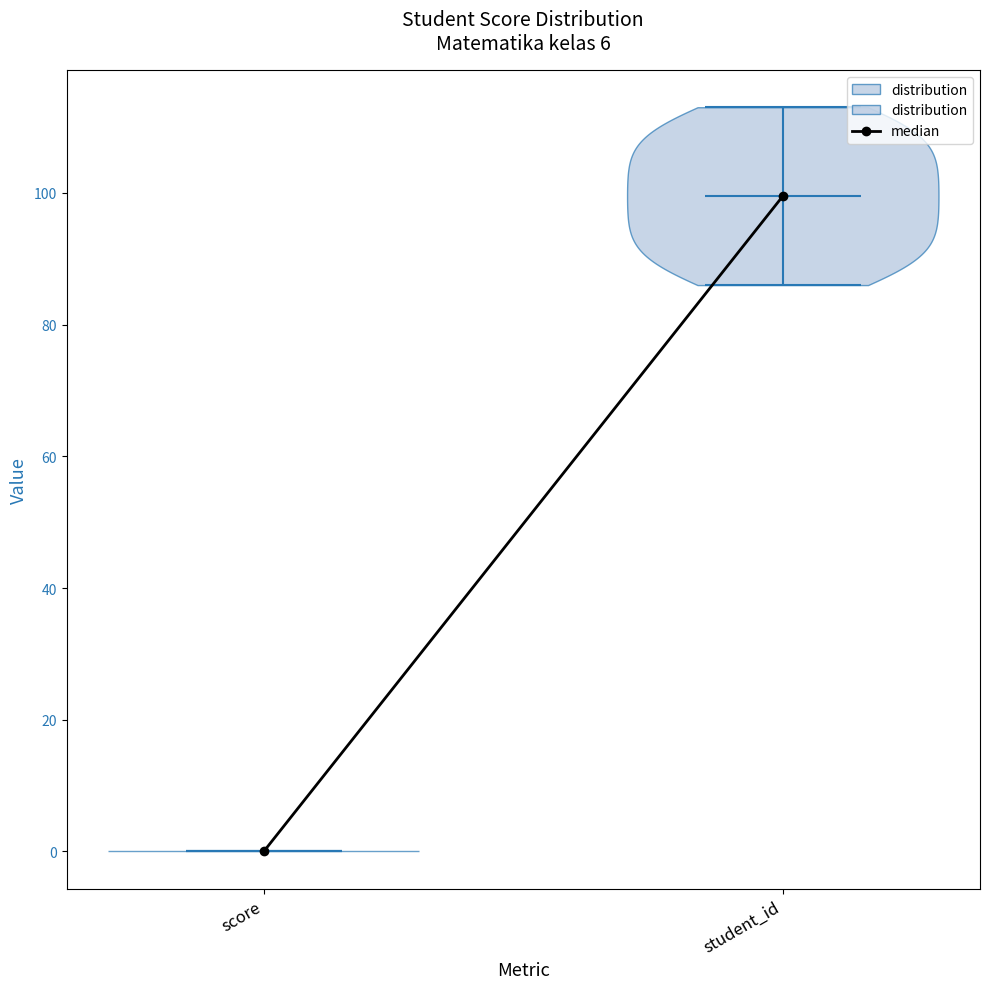

Reading left to right, read every violin against the y-axis: where its median line is, and the lowest and highest points it reaches. The values are not printed on the chart, so give them approximately, as read against the axis.

score: median line 0, lowest point 0, highest point 0
student_id: median line 100, lowest point 86, highest point 114